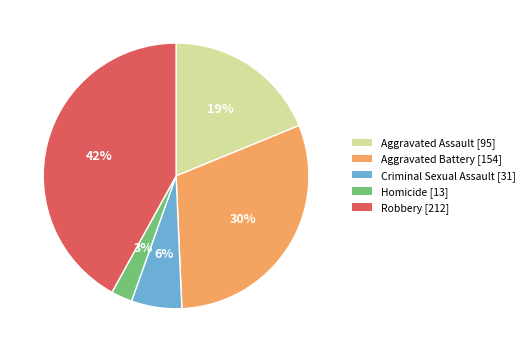

Does Criminal Sexual Assault account for over 50% of the chart?

No